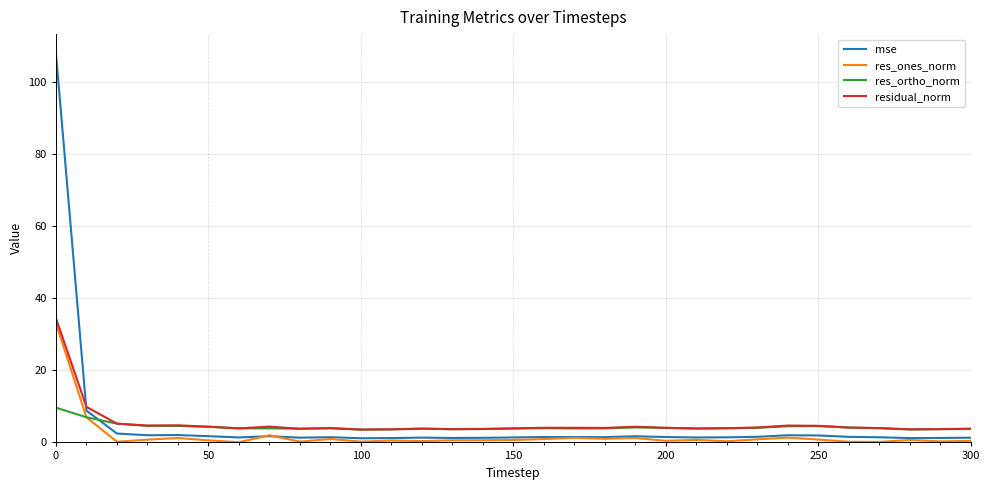

What is the maximum value shown in the chart?

107.9